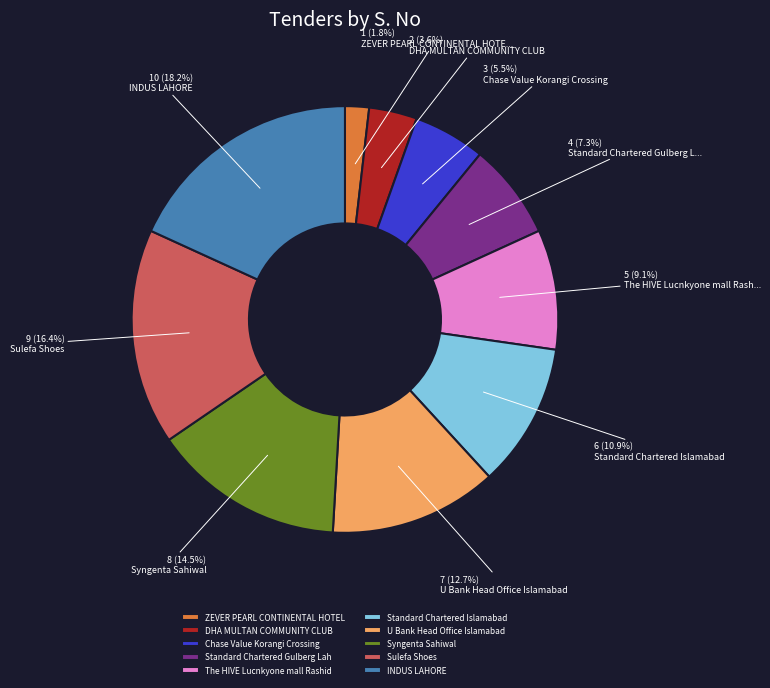

What is the smallest slice in the pie chart?

ZEVER PEARL CONTINENTAL HOTEL